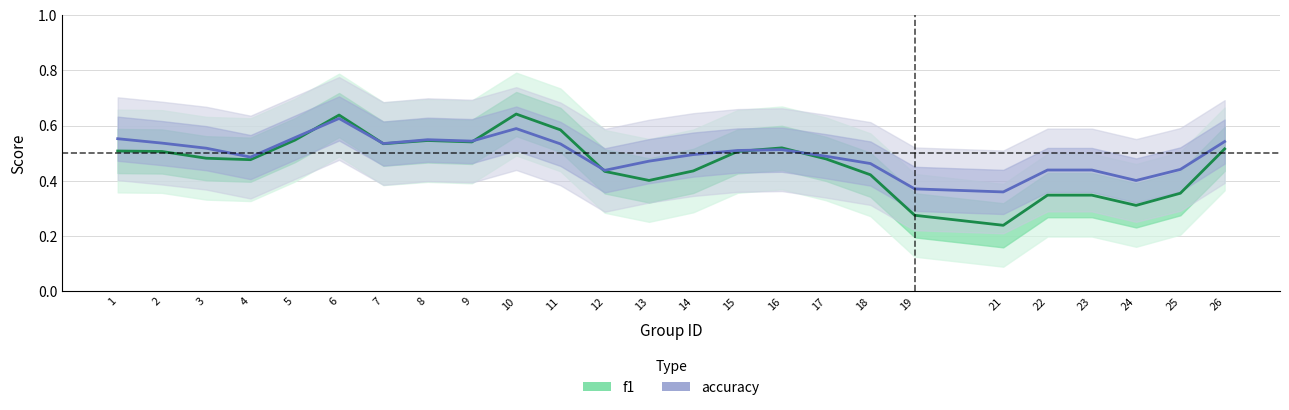

Is the value of accuracy at 4 greater than the value of f1 at 25?

Yes